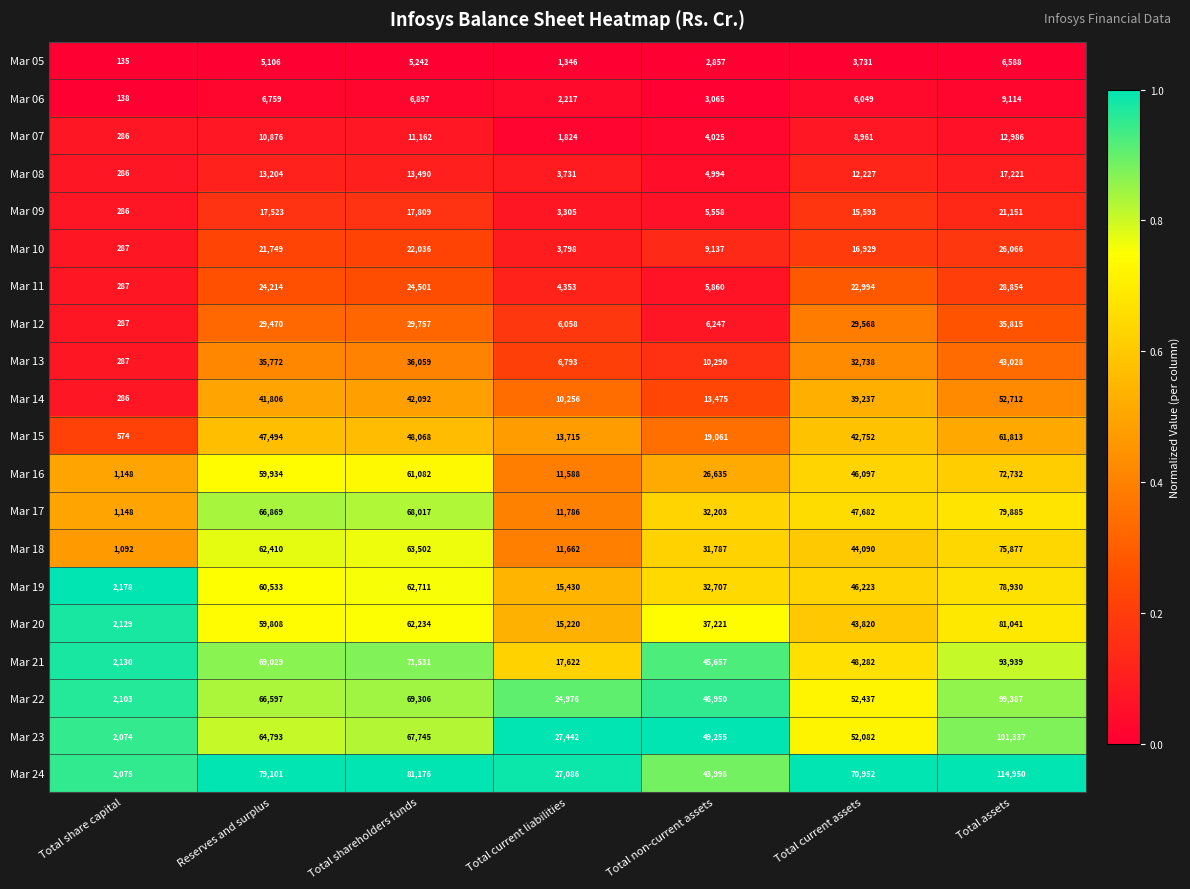

At which label does Mar 16 reach its peak?

Total assets